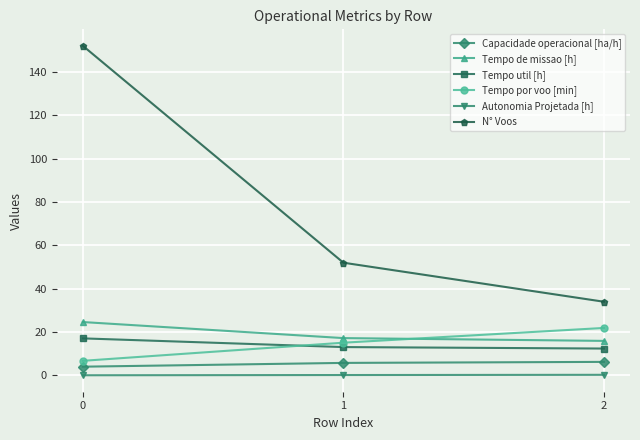

At 1, list the series in order from smallest to largest.

Autonomia Projetada [h], Capacidade operacional [ha/h], Tempo util [h], Tempo por voo [min], Tempo de missao [h], N° Voos